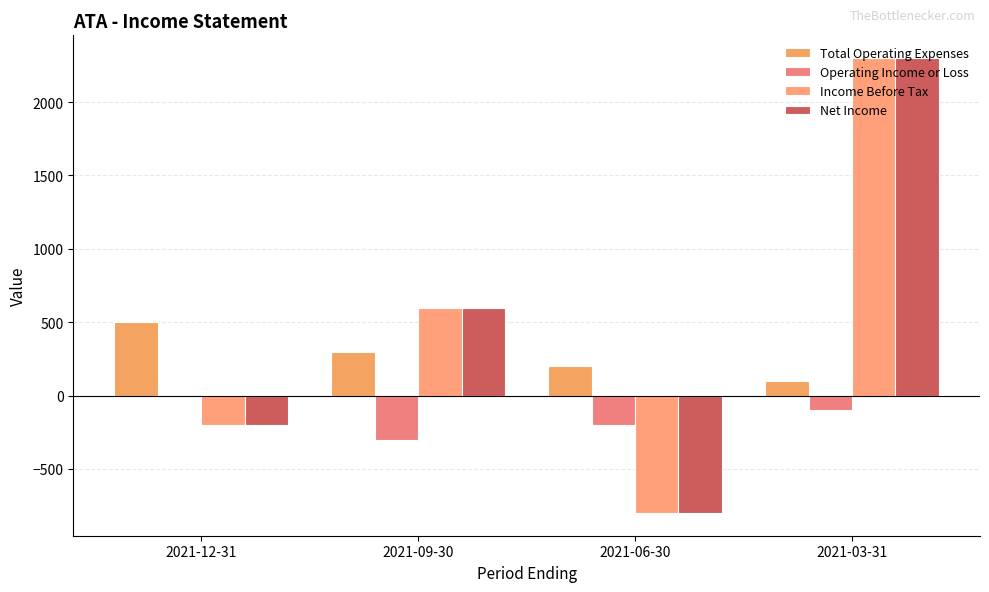

True or false: Operating Income or Loss has a value of -300 at 2021-09-30.

True